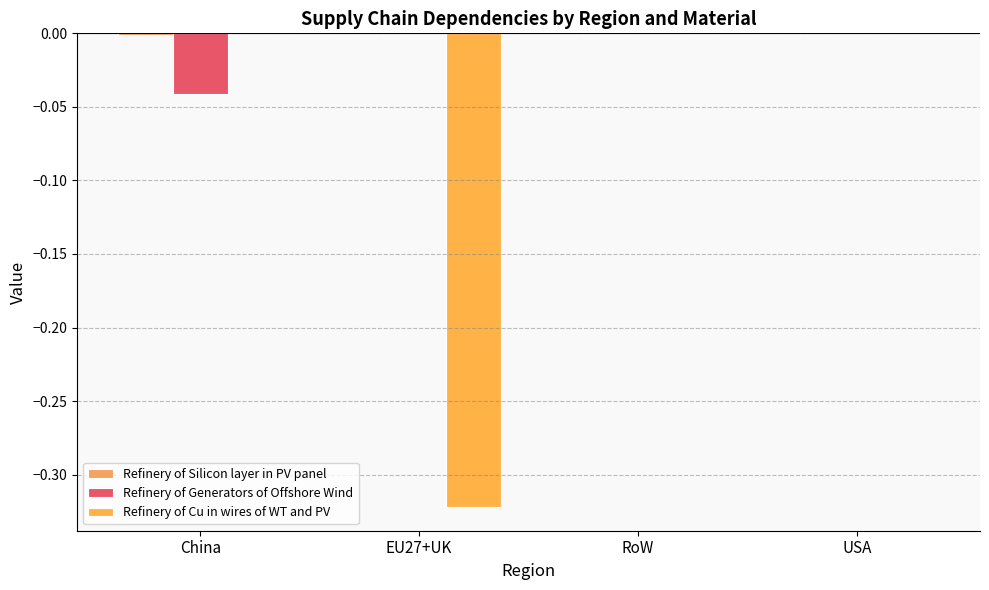

The value of Refinery of Generators of Offshore Wind at RoW is -0.0. True or false?

False